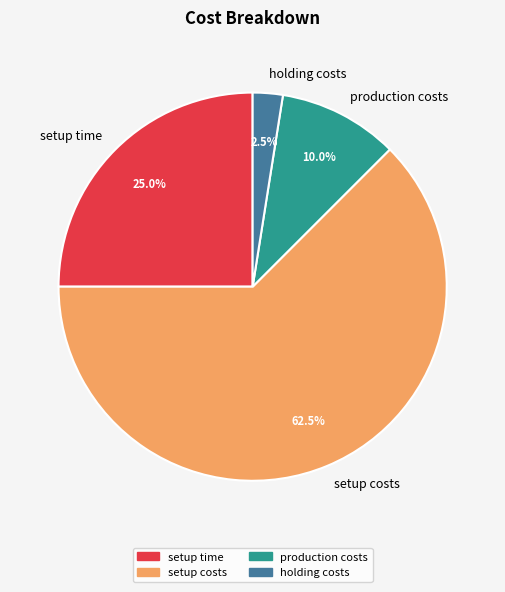

Rank the categories by value from highest to lowest.

setup costs, setup time, production costs, holding costs